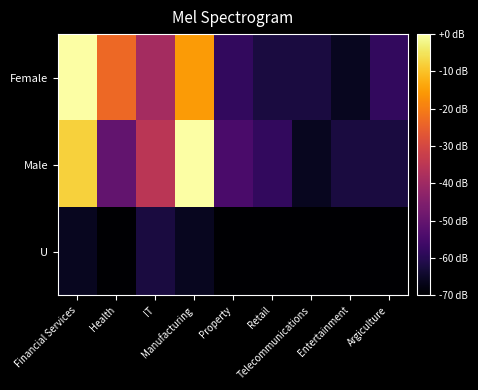

Which category has the highest value across all series?

Financial Services